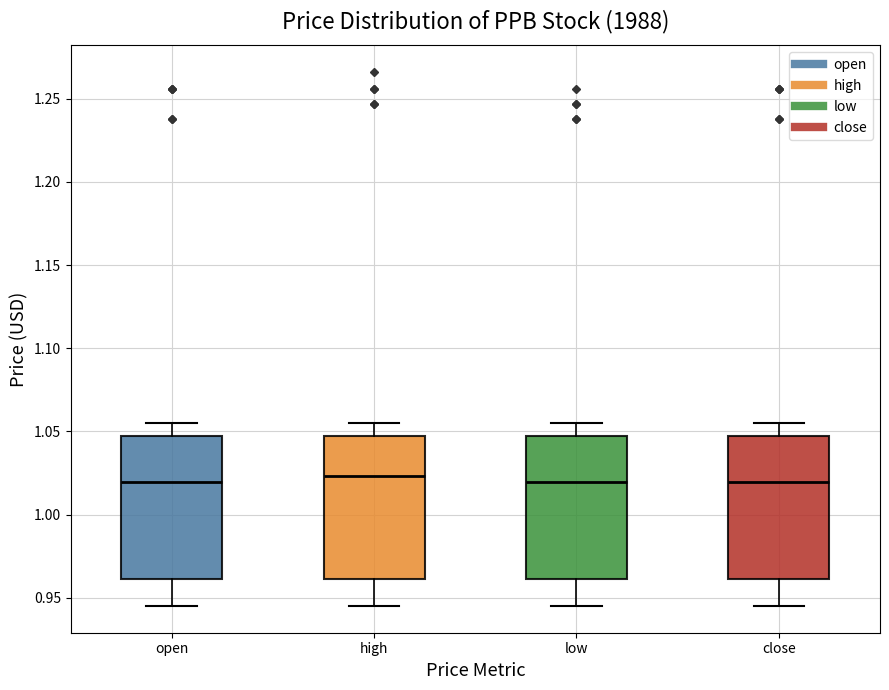

Reading left to right, read every box against the y-axis: the position of its median line, the range the box covers, and the ends of its whiskers. The values are not printed on the chart, so give them approximately, as read against the axis.

open: median 1.020, box 0.960 to 1.045, whiskers 0.945 to 1.055
high: median 1.025, box 0.960 to 1.045, whiskers 0.945 to 1.055
low: median 1.020, box 0.960 to 1.045, whiskers 0.945 to 1.055
close: median 1.020, box 0.960 to 1.045, whiskers 0.945 to 1.055